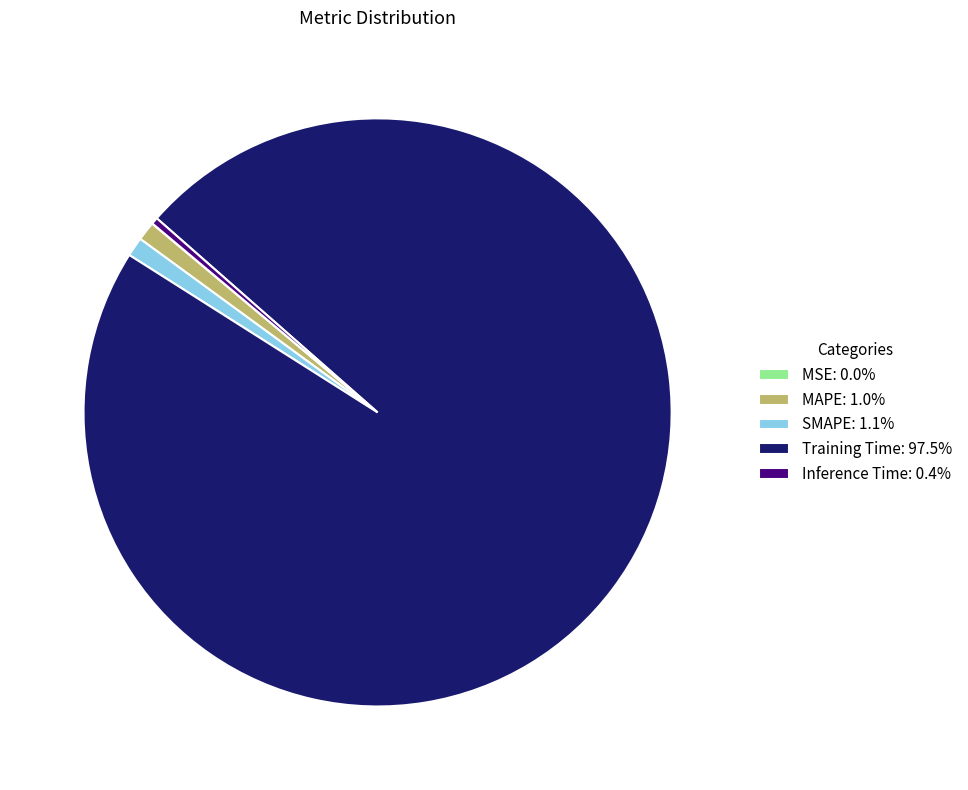

Does Training Time represent more than half of the total?

Yes